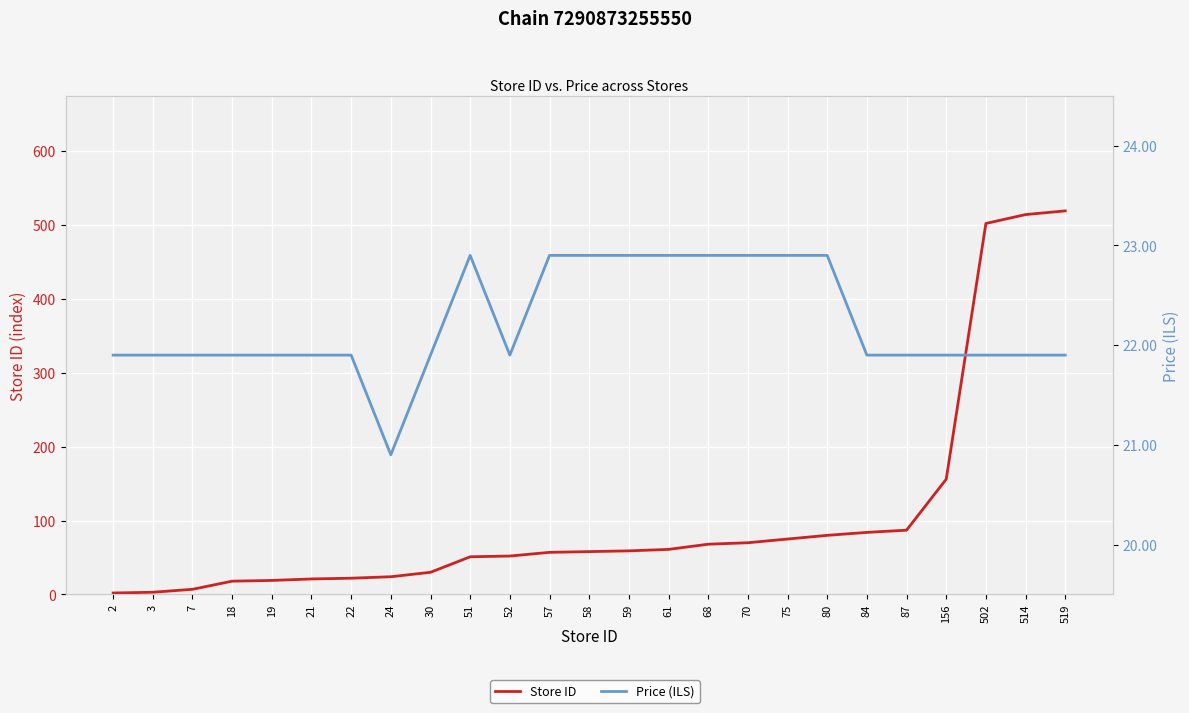

What are all the series names shown in the legend?

Store ID, Price (ILS)